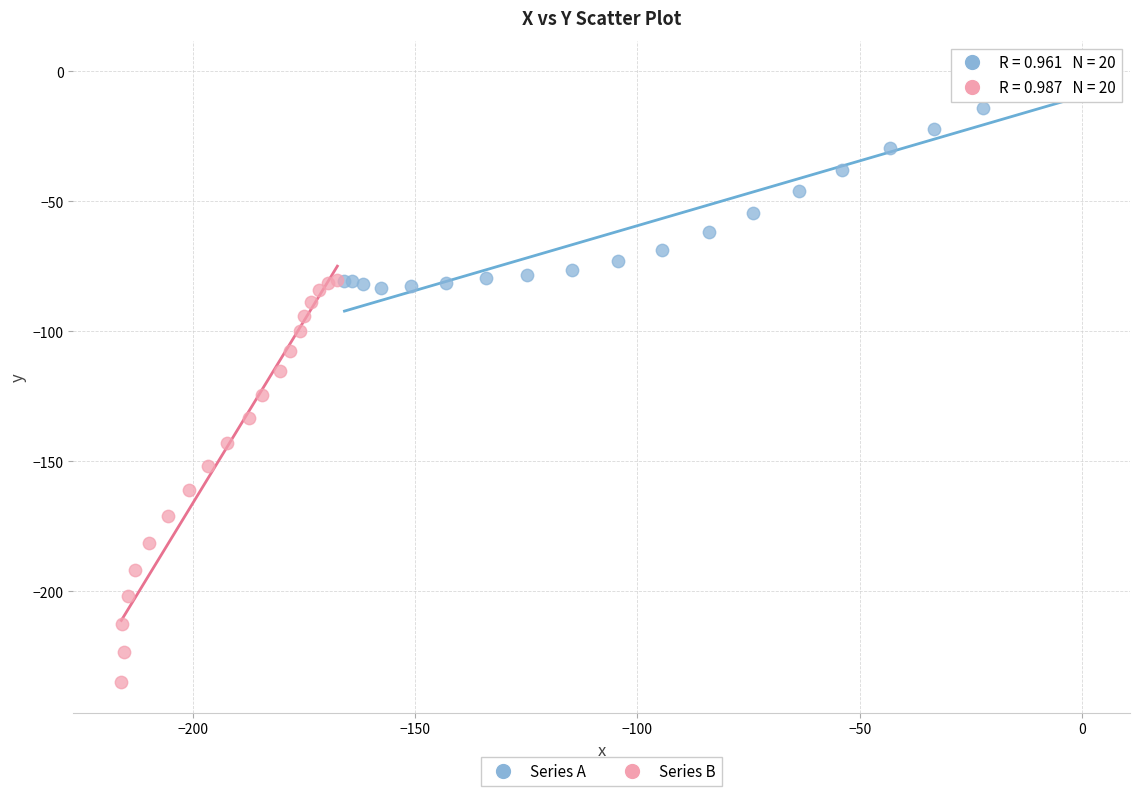

Which series reaches the maximum Y coordinate?

Series A